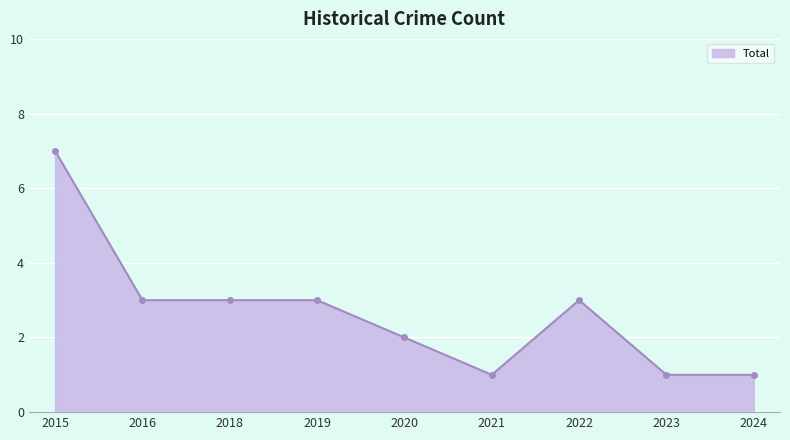

How many data points are less than 3?

4